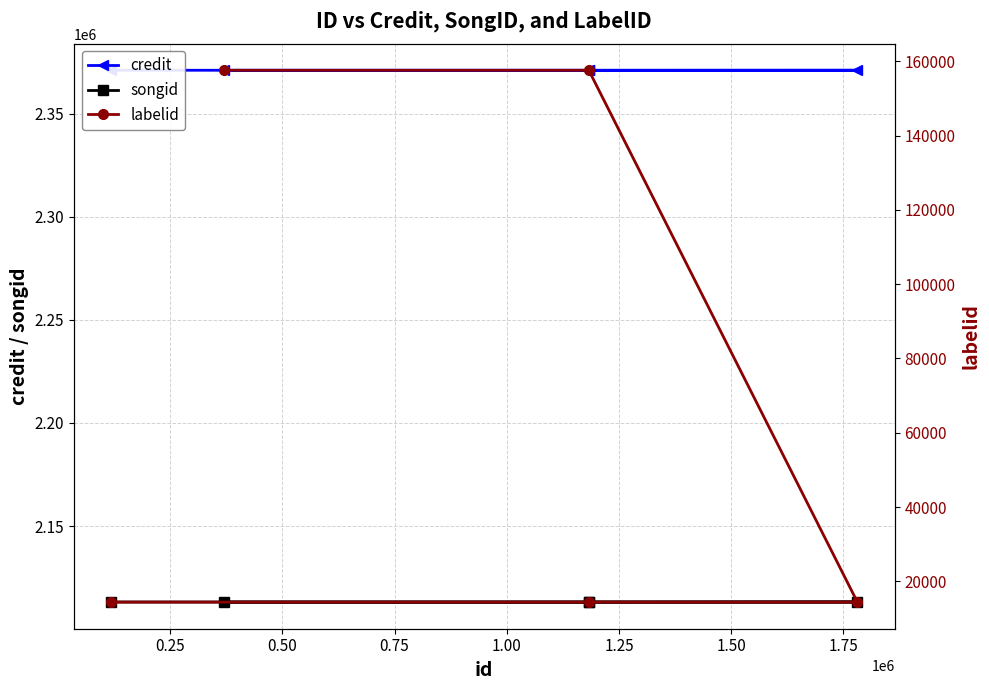

Is the value of credit at 1.00 greater than the value of labelid at 0.50?

Yes